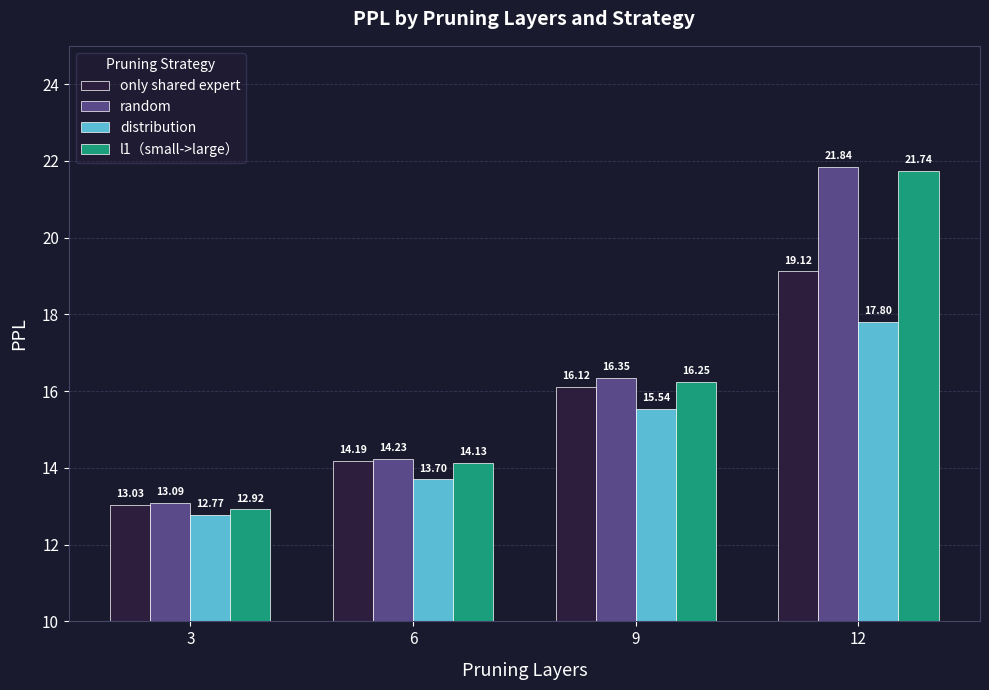

What is the value of the distribution bar at the 2nd from the left?

13.7